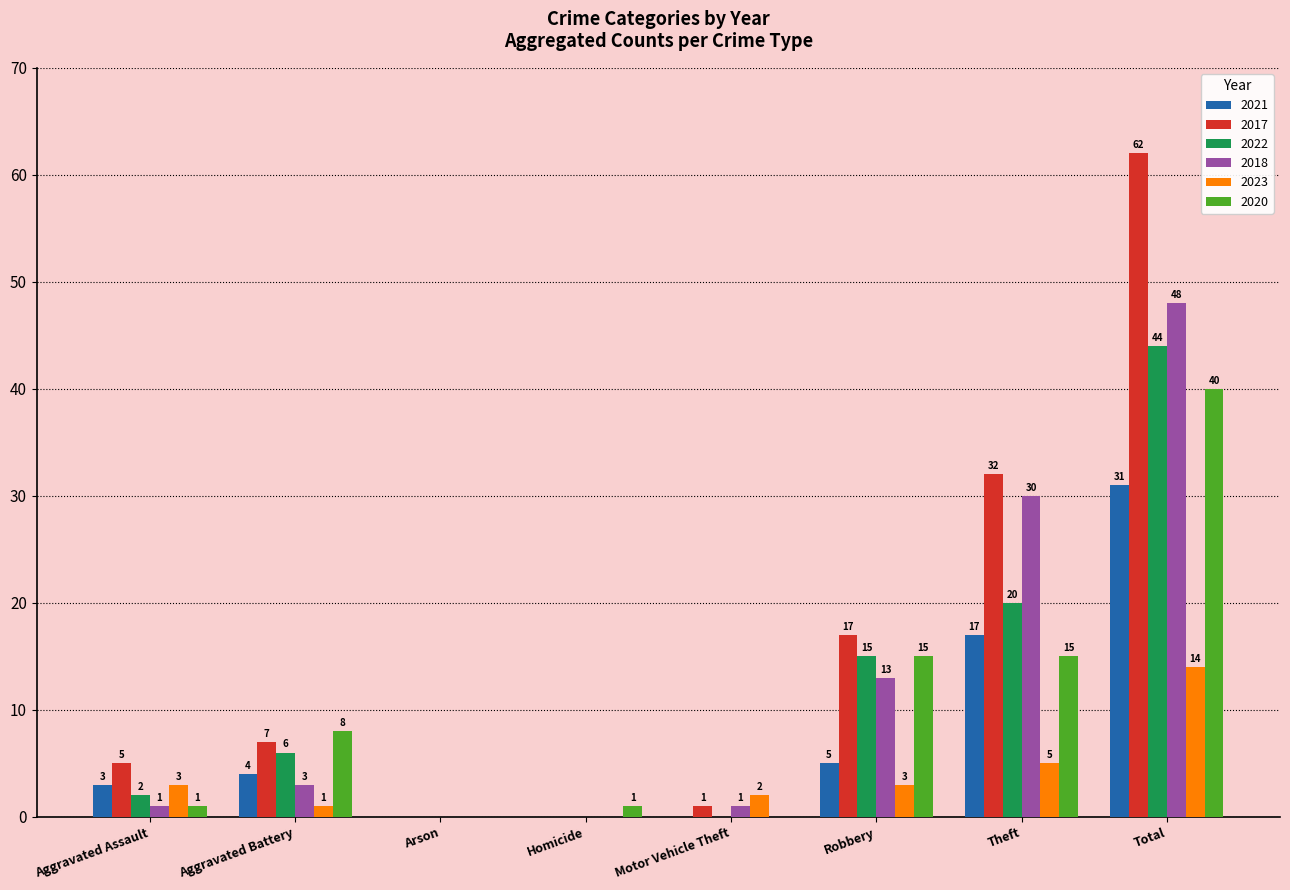

Reading left to right, transcribe all the data shown in this chart.

2021: Aggravated Assault=3	Aggravated Battery=4	Arson=0	Homicide=0	Motor Vehicle Theft=0	Robbery=5	Theft=17	Total=31
2017: Aggravated Assault=5	Aggravated Battery=7	Arson=0	Homicide=0	Motor Vehicle Theft=1	Robbery=17	Theft=32	Total=62
2022: Aggravated Assault=2	Aggravated Battery=6	Arson=0	Homicide=0	Motor Vehicle Theft=0	Robbery=15	Theft=20	Total=44
2018: Aggravated Assault=1	Aggravated Battery=3	Arson=0	Homicide=0	Motor Vehicle Theft=1	Robbery=13	Theft=30	Total=48
2023: Aggravated Assault=3	Aggravated Battery=1	Arson=0	Homicide=0	Motor Vehicle Theft=2	Robbery=3	Theft=5	Total=14
2020: Aggravated Assault=1	Aggravated Battery=8	Arson=0	Homicide=1	Motor Vehicle Theft=0	Robbery=15	Theft=15	Total=40